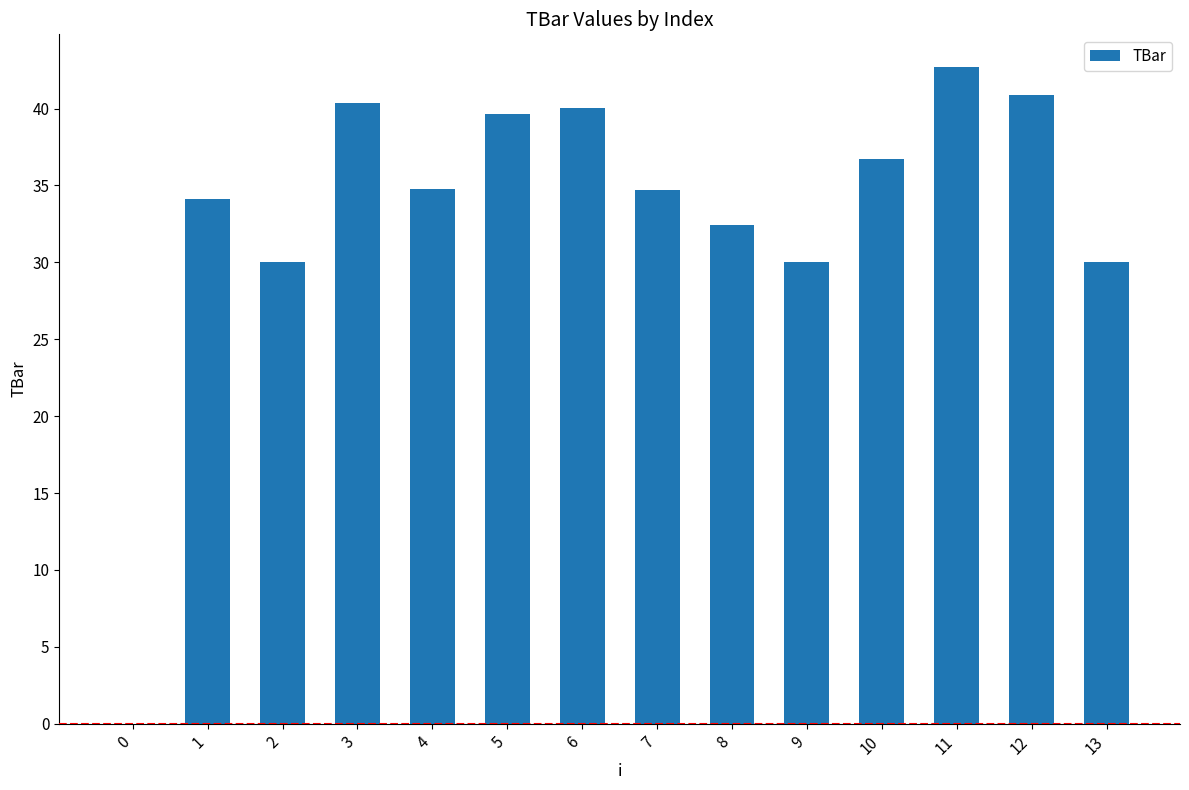

Read the value at 1.

34.1